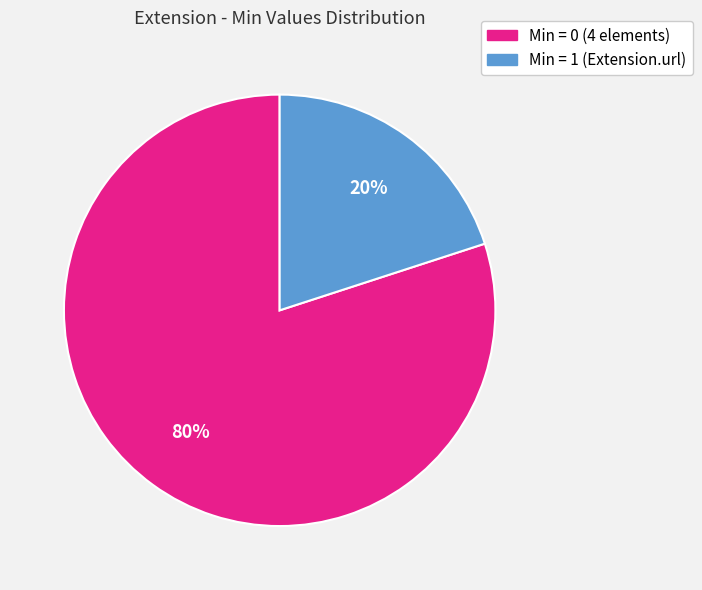

Does any single category account for the majority?

Yes